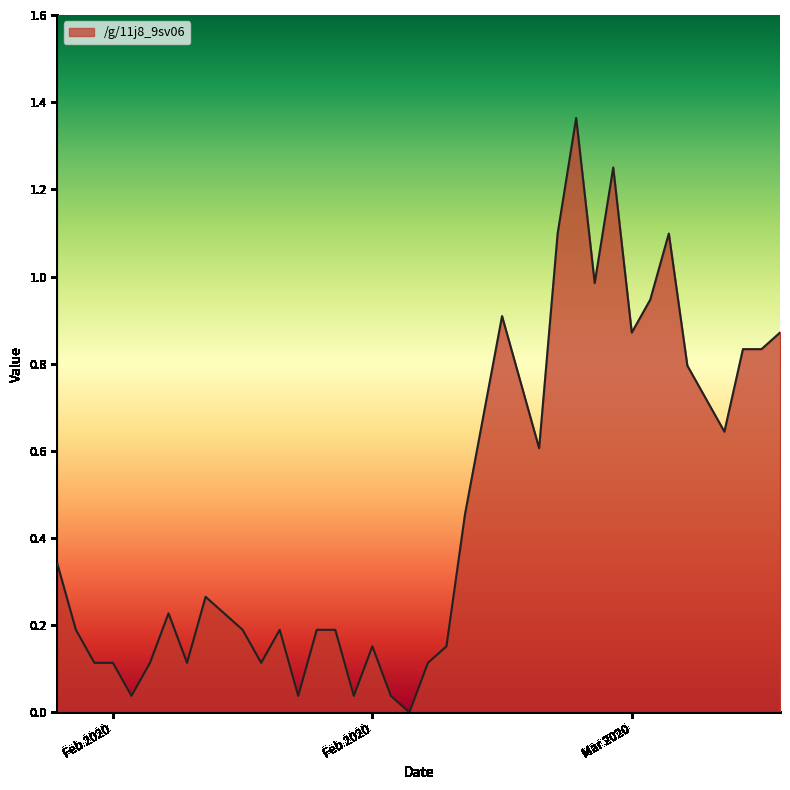

Does the chart have visible grid lines?

No